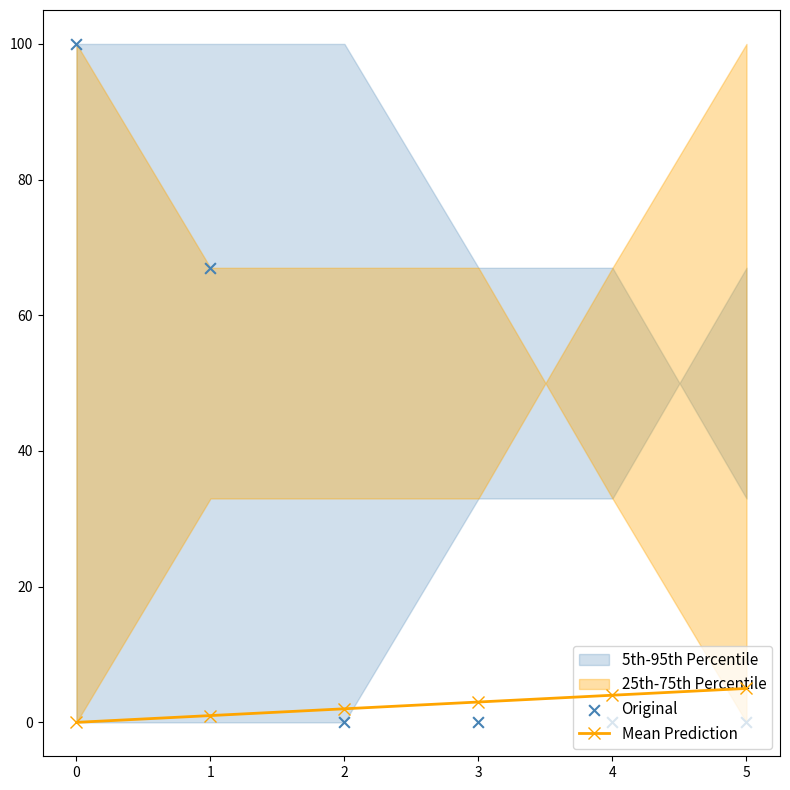

Which series has the widest spread of Y values?

Original